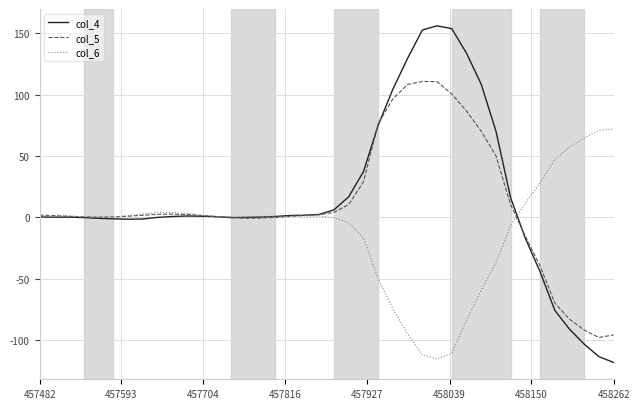

What is the maximum value for col_5?

110.7